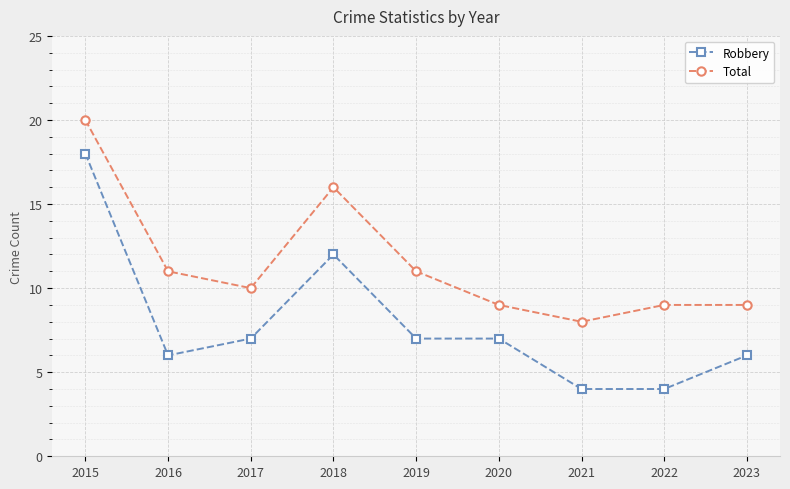

Which series has the widest spread of values?

Robbery